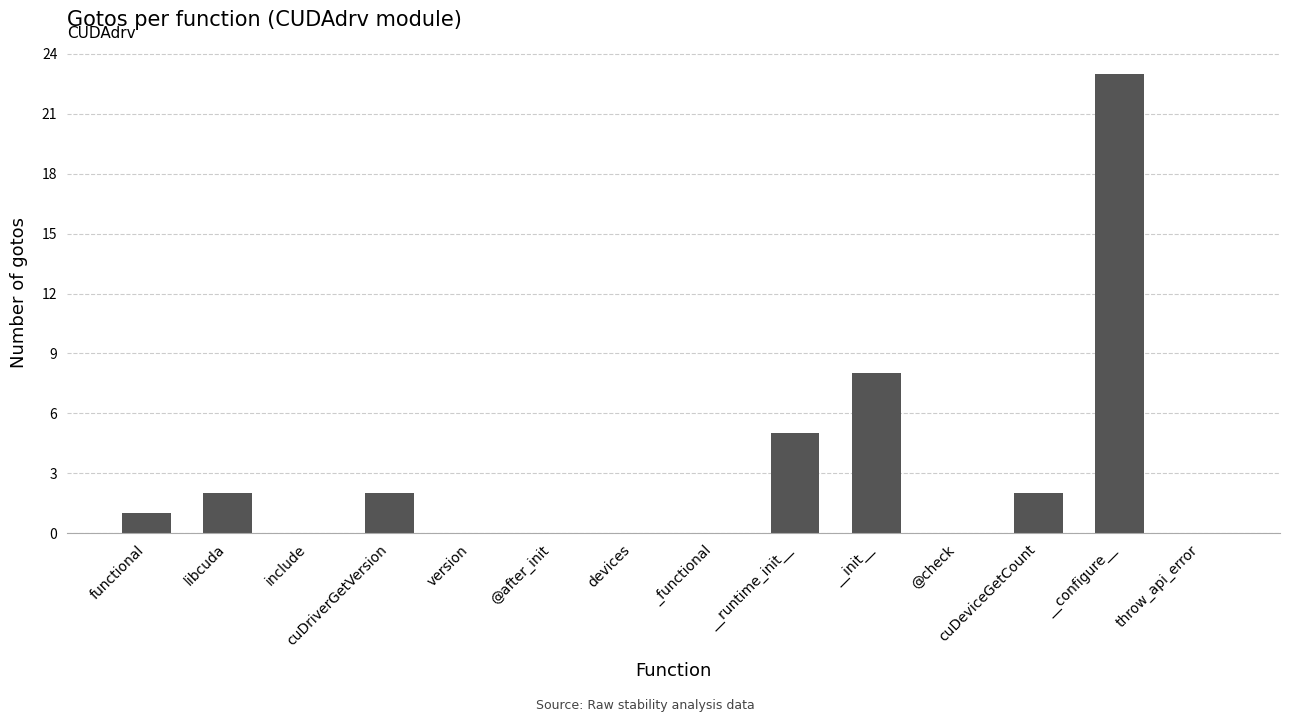

Is it true that the value at devices is -13?

False